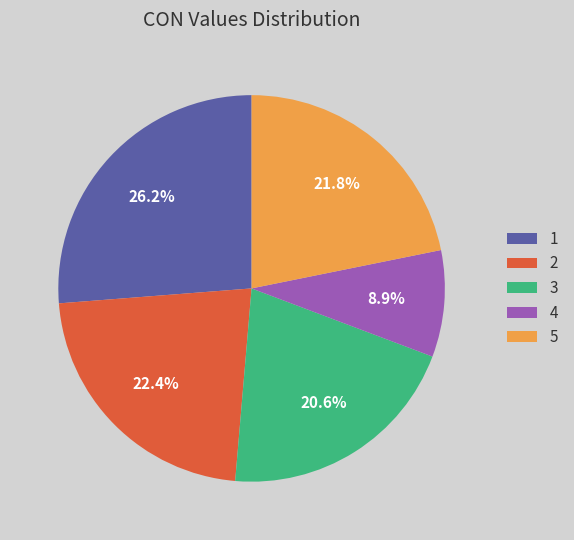

To the nearest percent, what is the average slice percentage?

20%